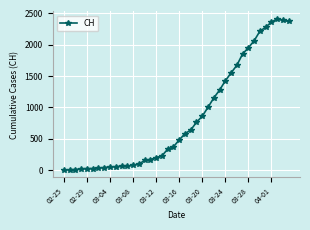

What is the sum of all values?

33207